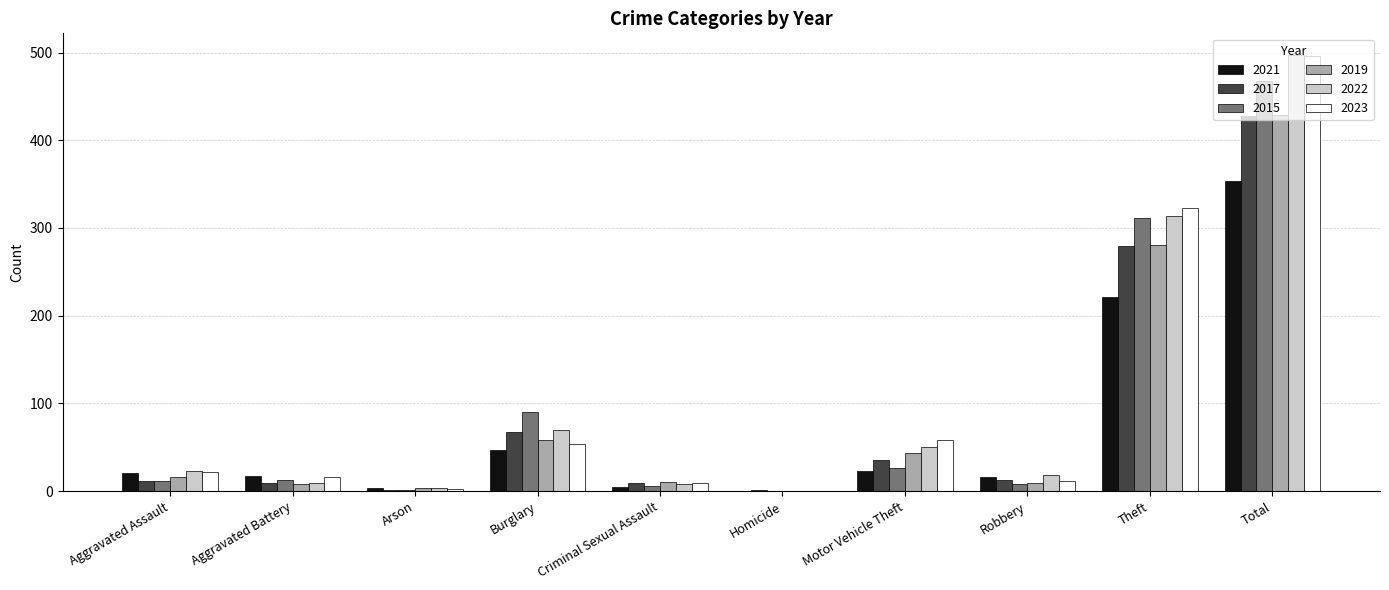

Is it true that 2019 equals 23 at Burglary?

False